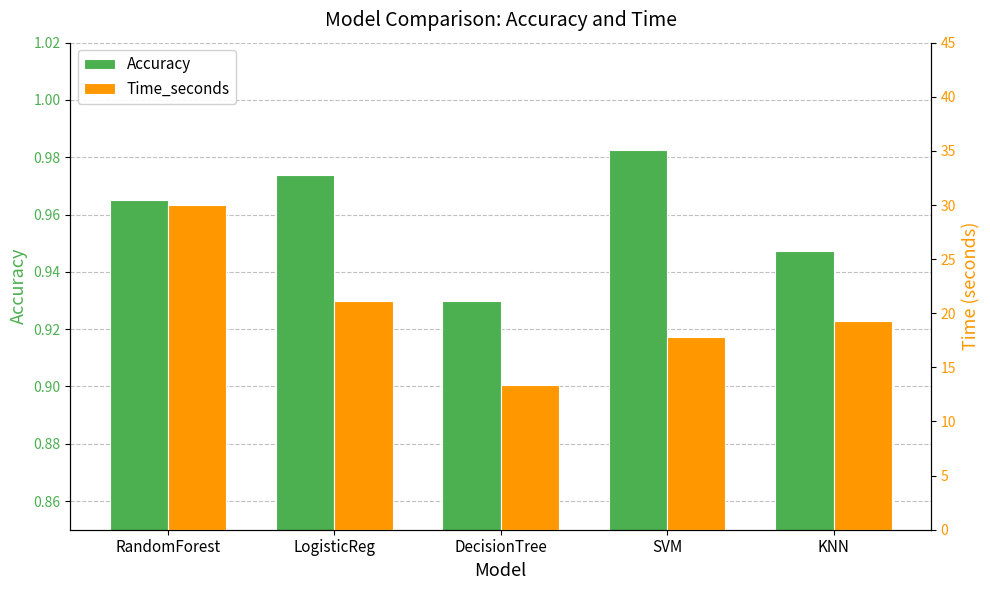

How many Accuracy values are between 0 and 1?

5